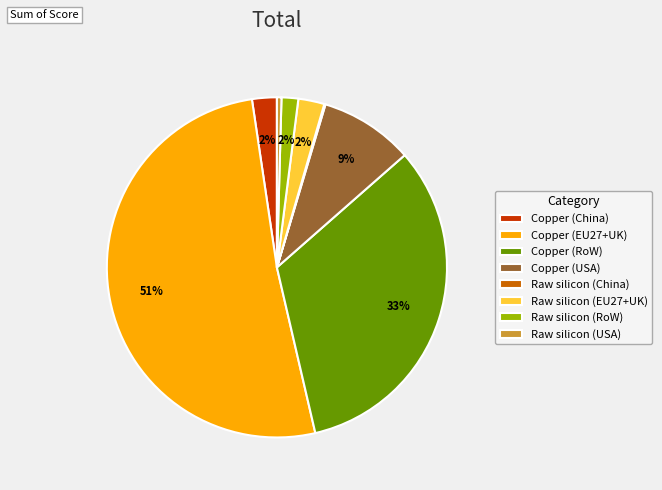

Between Copper (USA) and Copper (China), which is larger?

Copper (USA)